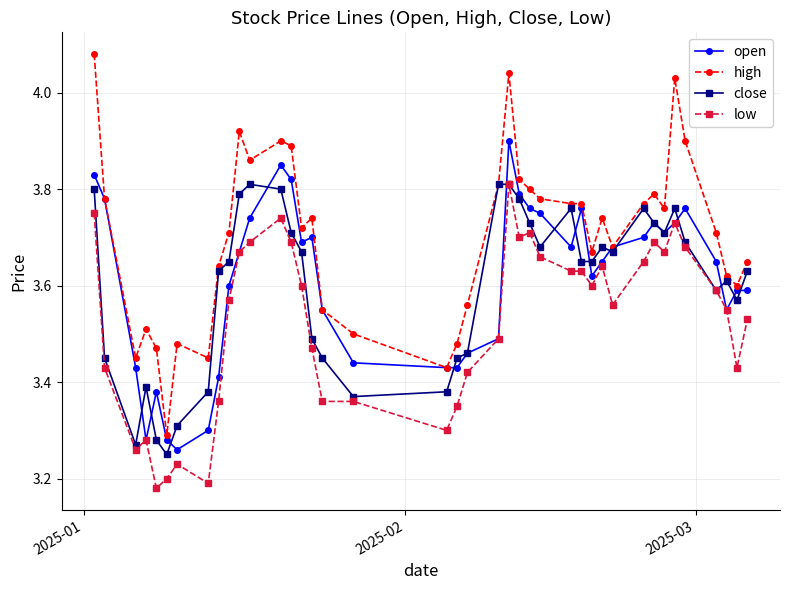

Which series has the largest range (max minus min)?

high